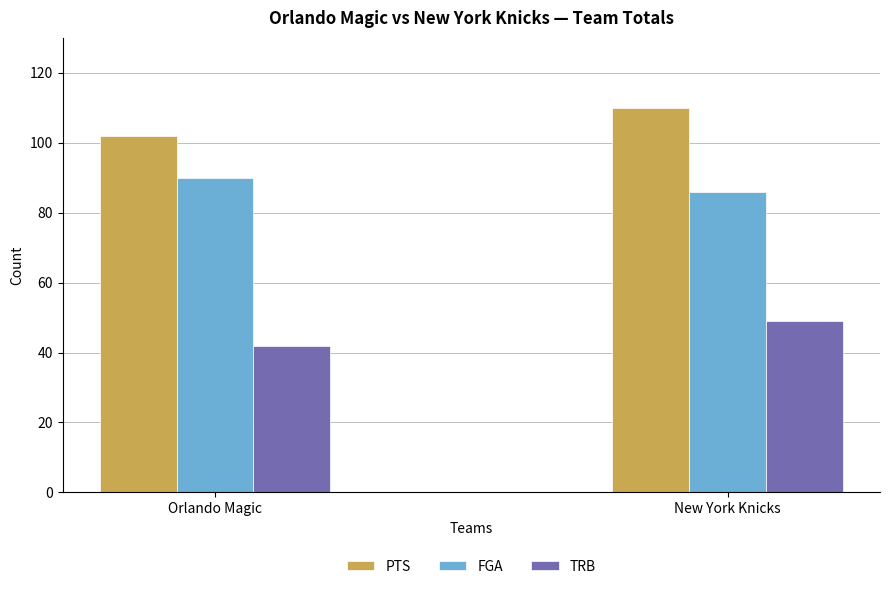

What is the label of the 1st bar from the right?

New York Knicks